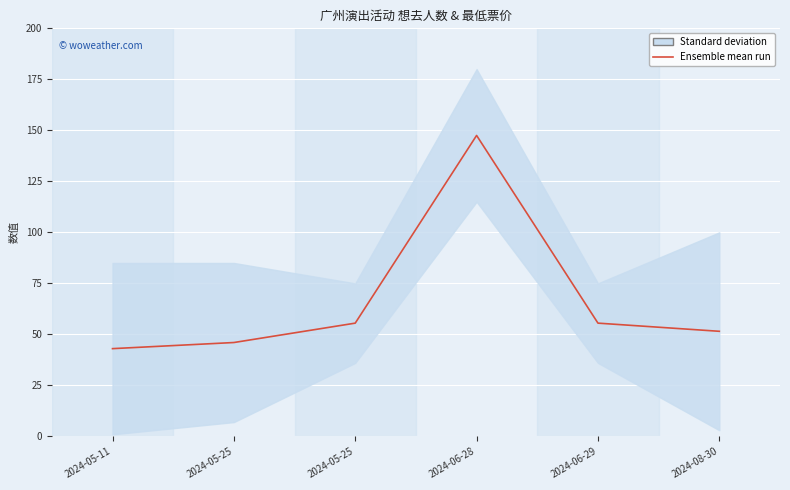

What is the label of the 5th point from the right?

2024-05-25